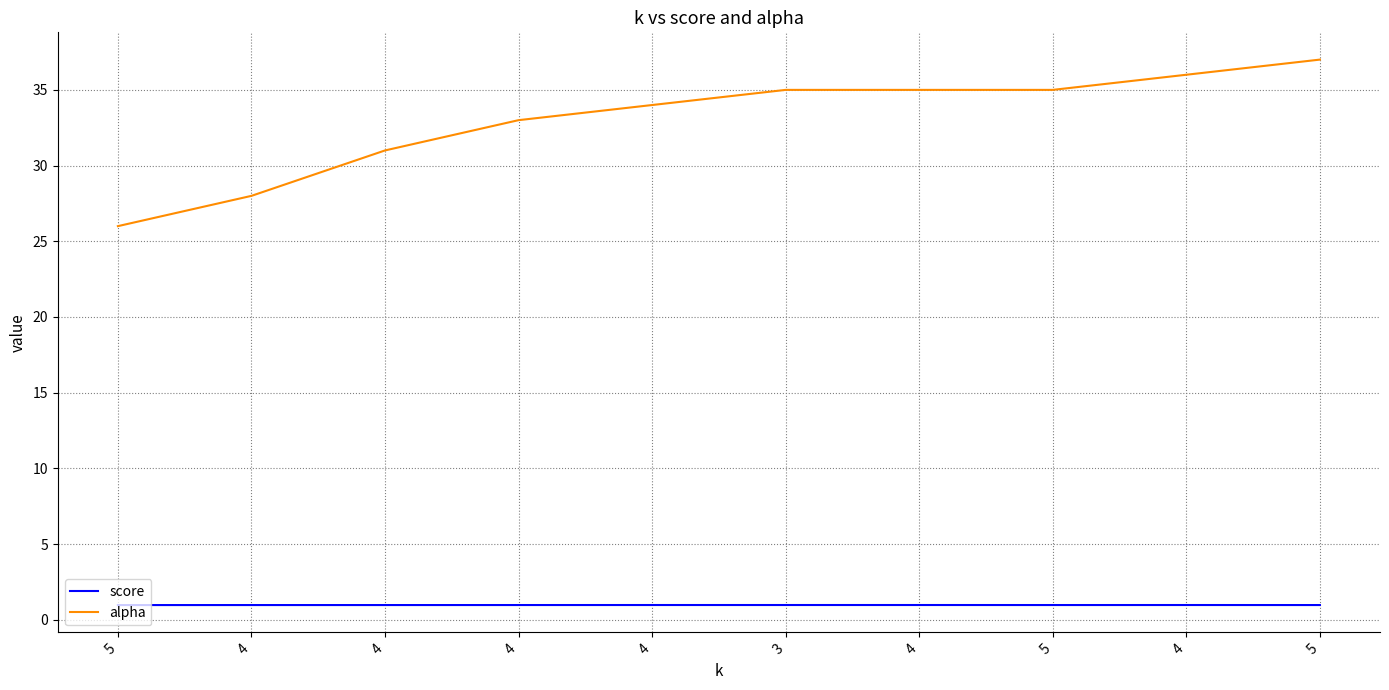

How many lines are shown in the chart?

2